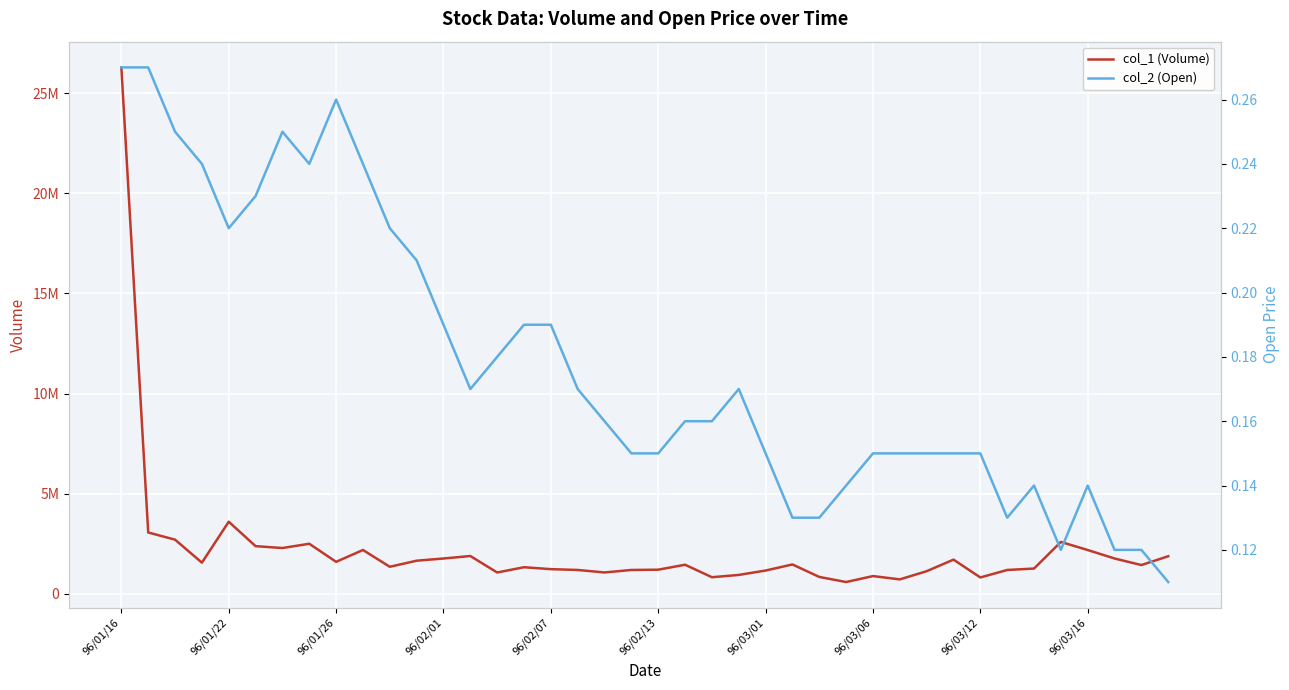

At which category is the sum across all series the highest?

96/01/16